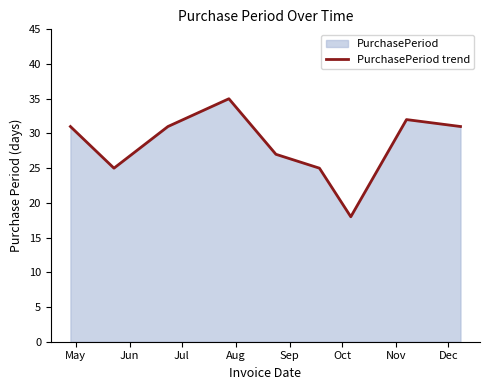

What is the minimum value shown in the chart?

18